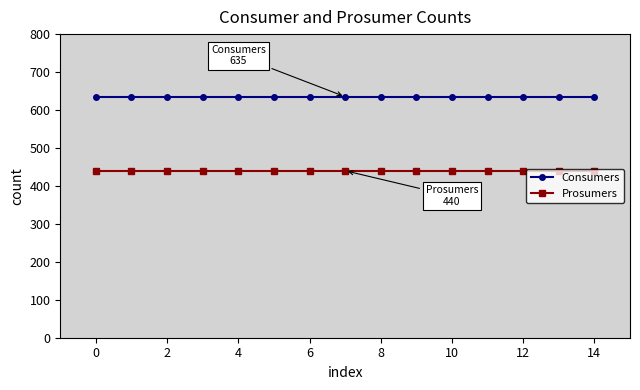

What is the smallest value displayed?

440